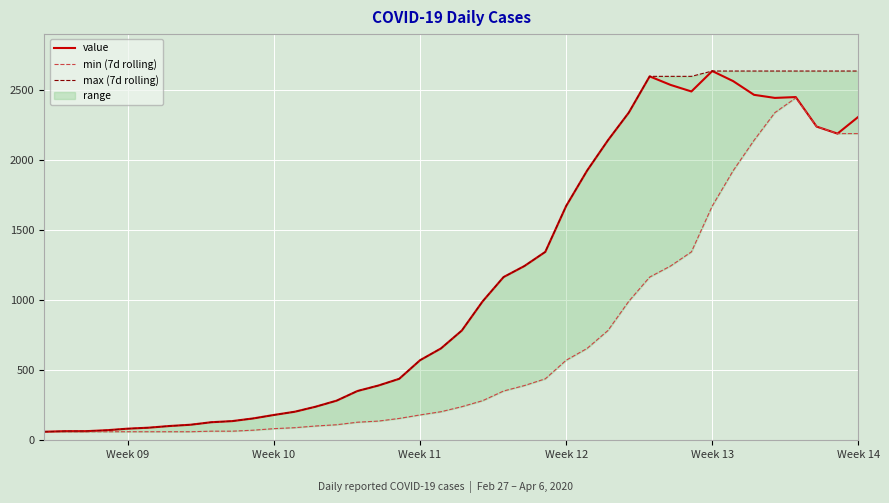

What is the lowest value of the value series?

61